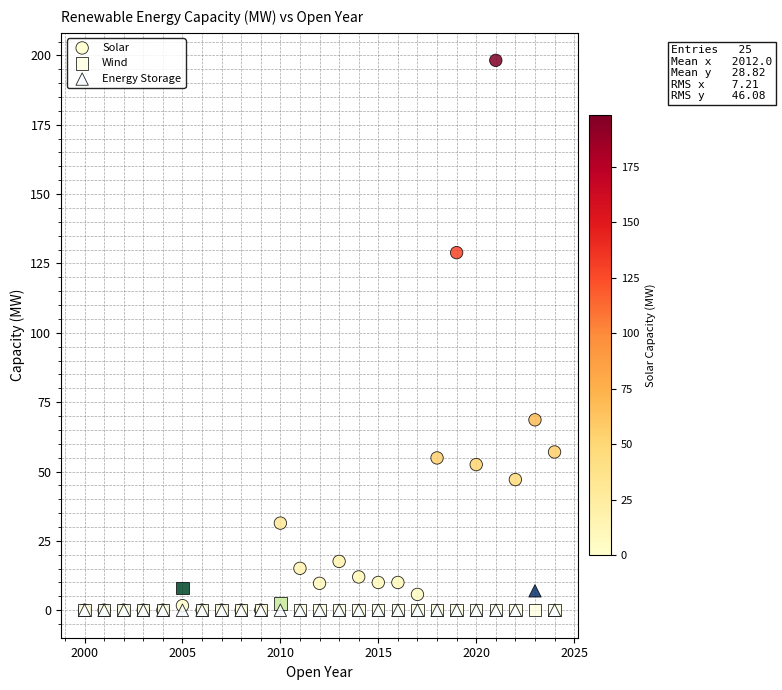

Which series has the widest spread of Y values?

Solar